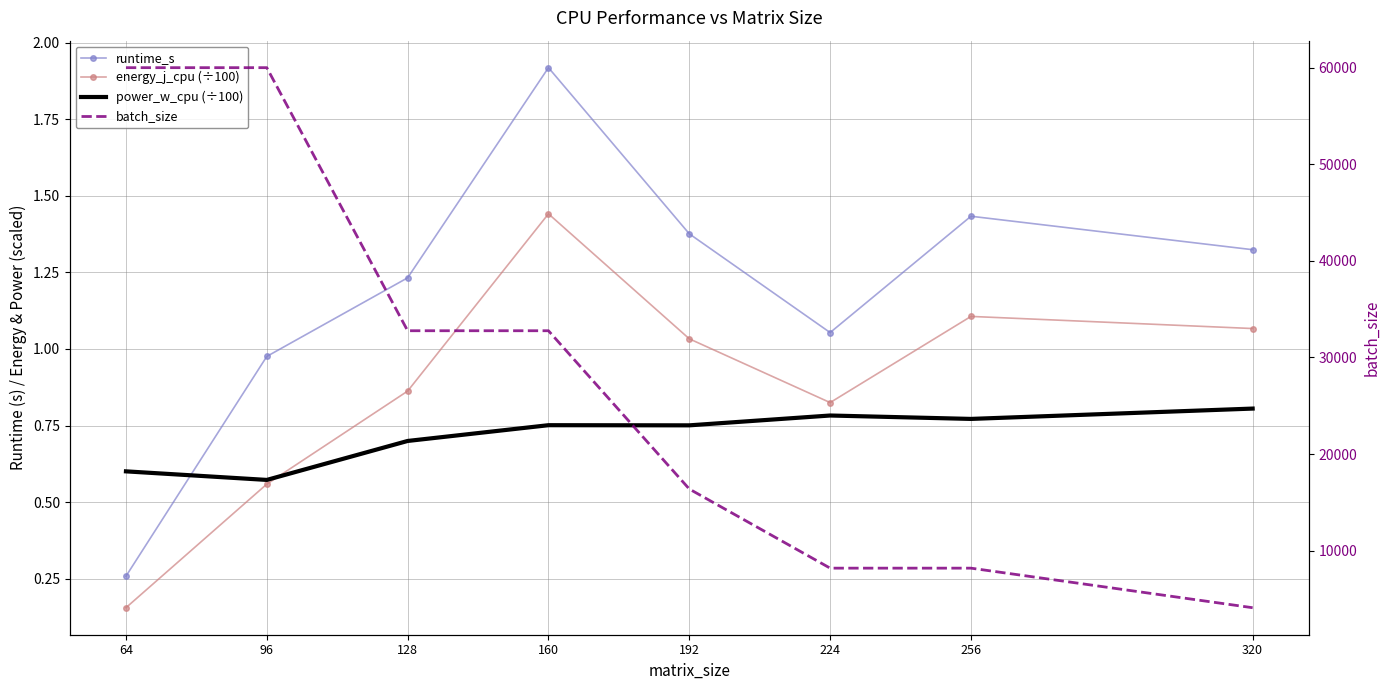

True or false: batch_size and energy_j_cpu (÷100) cross at least once.

False